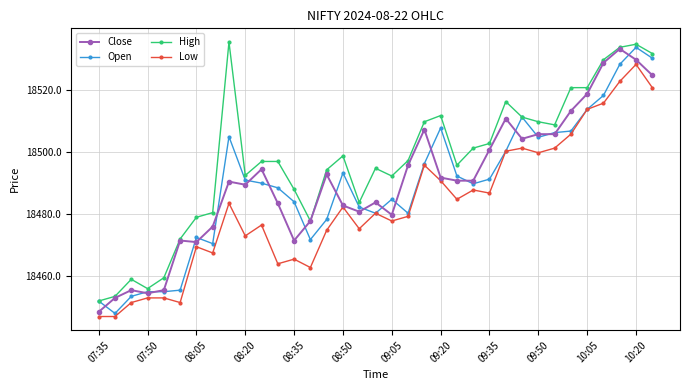

True or false: Open has more than 1 points higher than both neighbors.

True